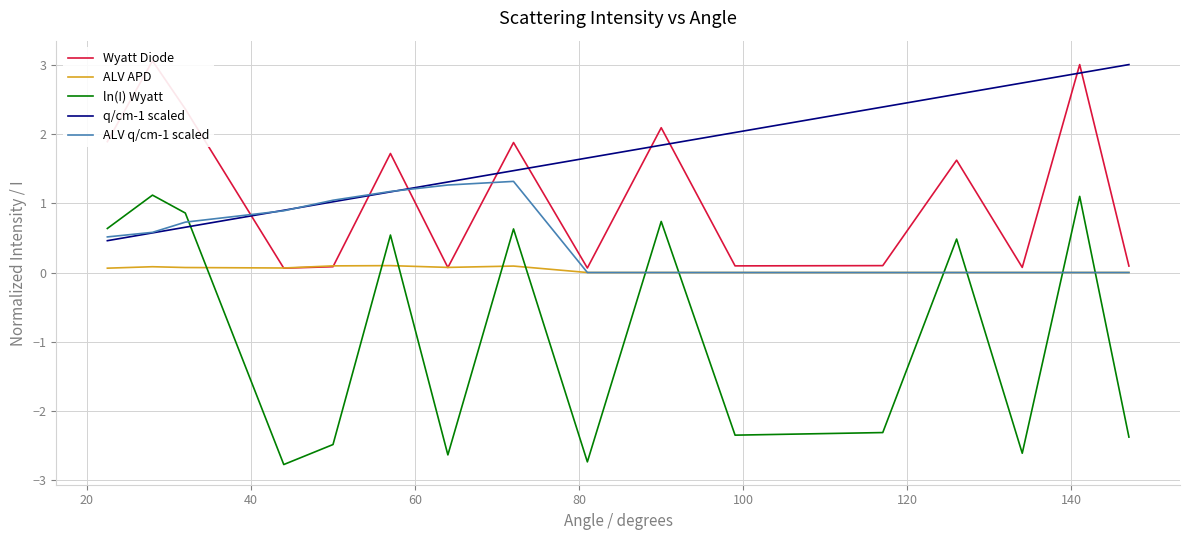

Rank the series by their maximum value, from lowest to highest.

ALV APD, ln(I) Wyatt, ALV q/cm-1 scaled, q/cm-1 scaled, Wyatt Diode